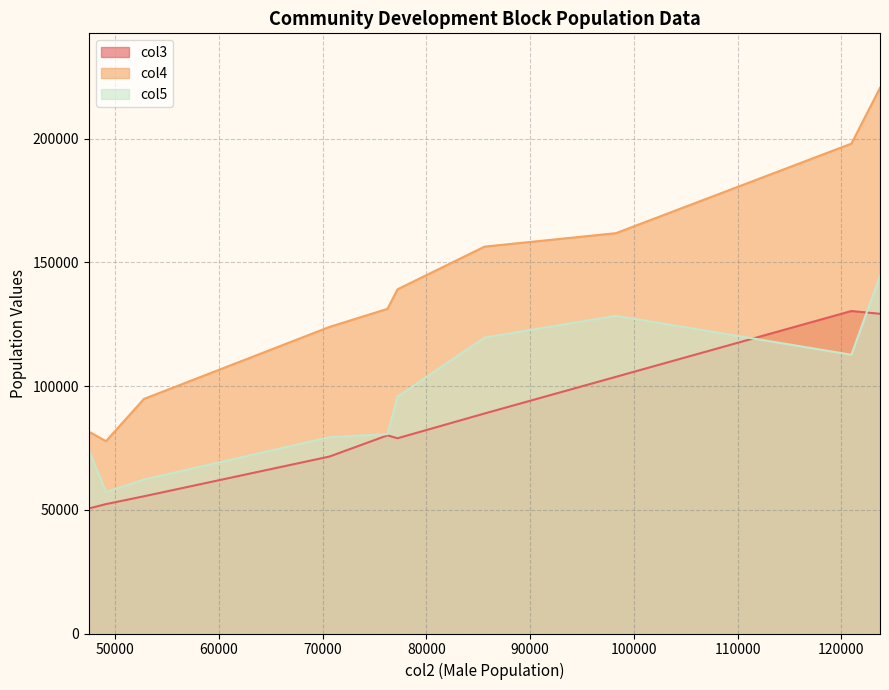

How many lines are shown in the chart?

3